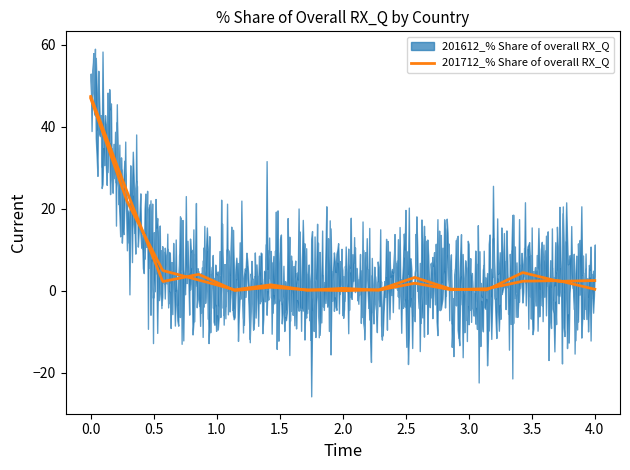

What are all the series names shown in the legend?

201612_% Share of overall RX_Q, 201712_% Share of overall RX_Q